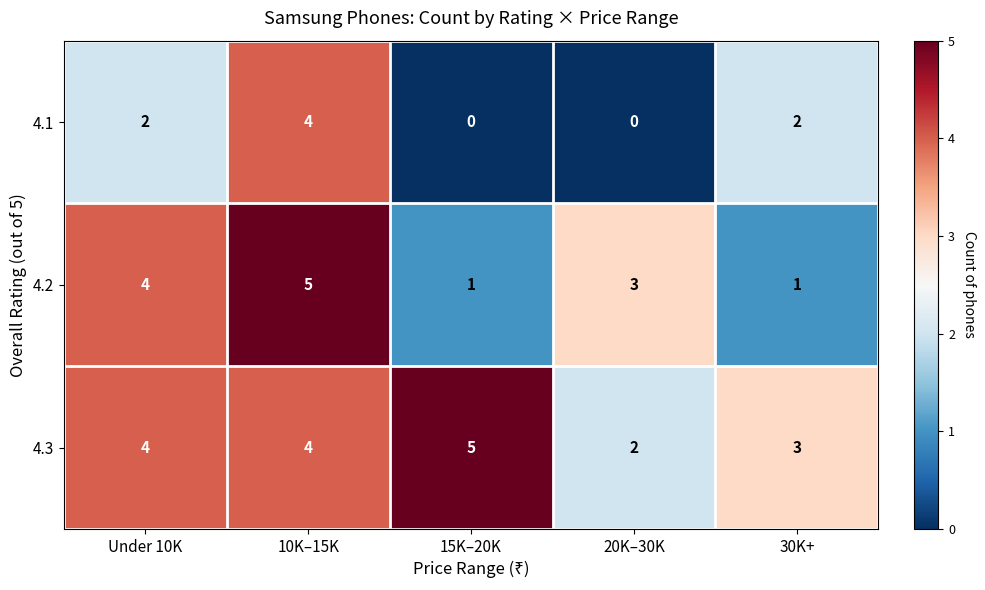

Rank the series by their average value, from lowest to highest.

4.1, 4.2, 4.3